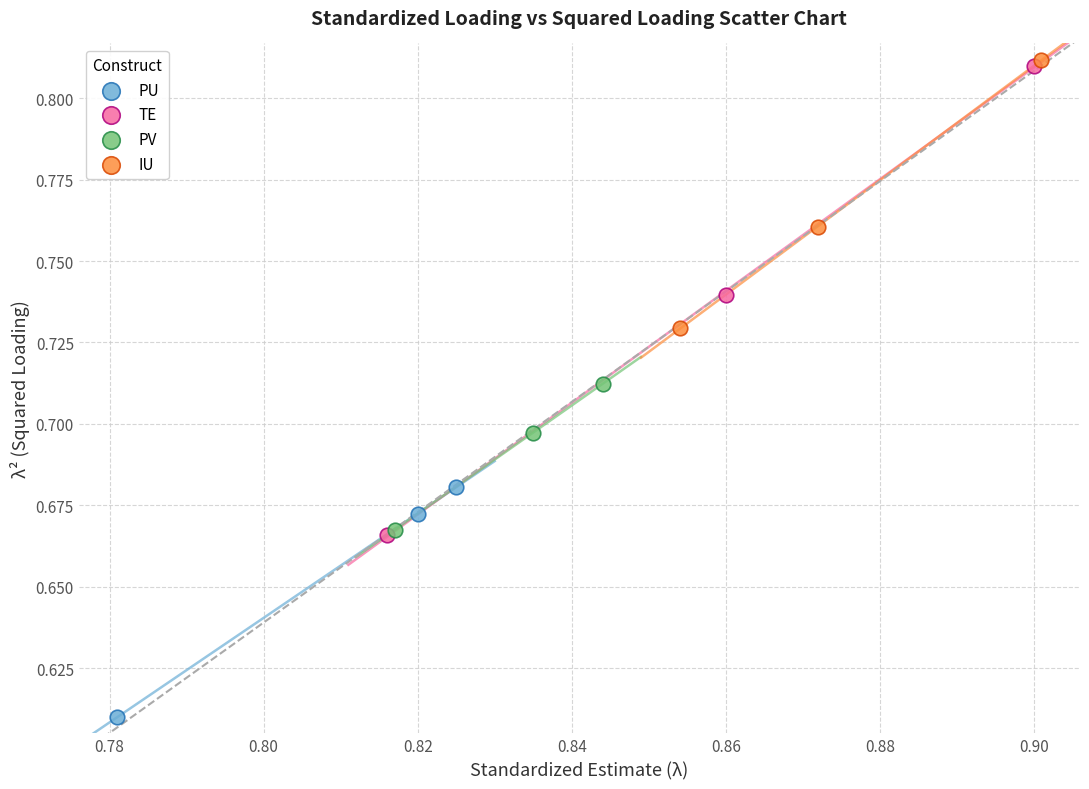

Which series reaches the minimum Y coordinate?

PU